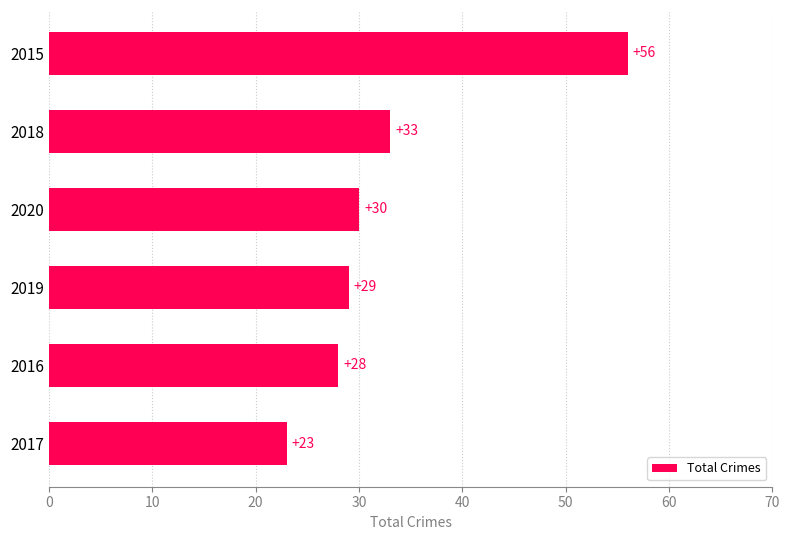

Which has a higher value, 2020 or 2016?

2020